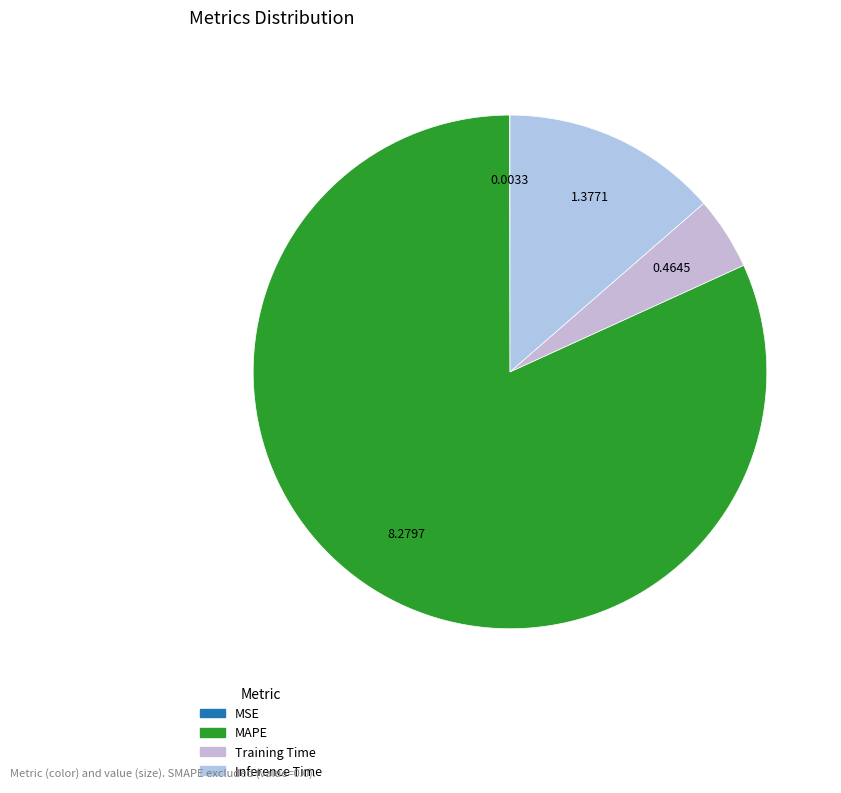

Rank the categories by value from lowest to highest.

MSE, Training Time, Inference Time, MAPE